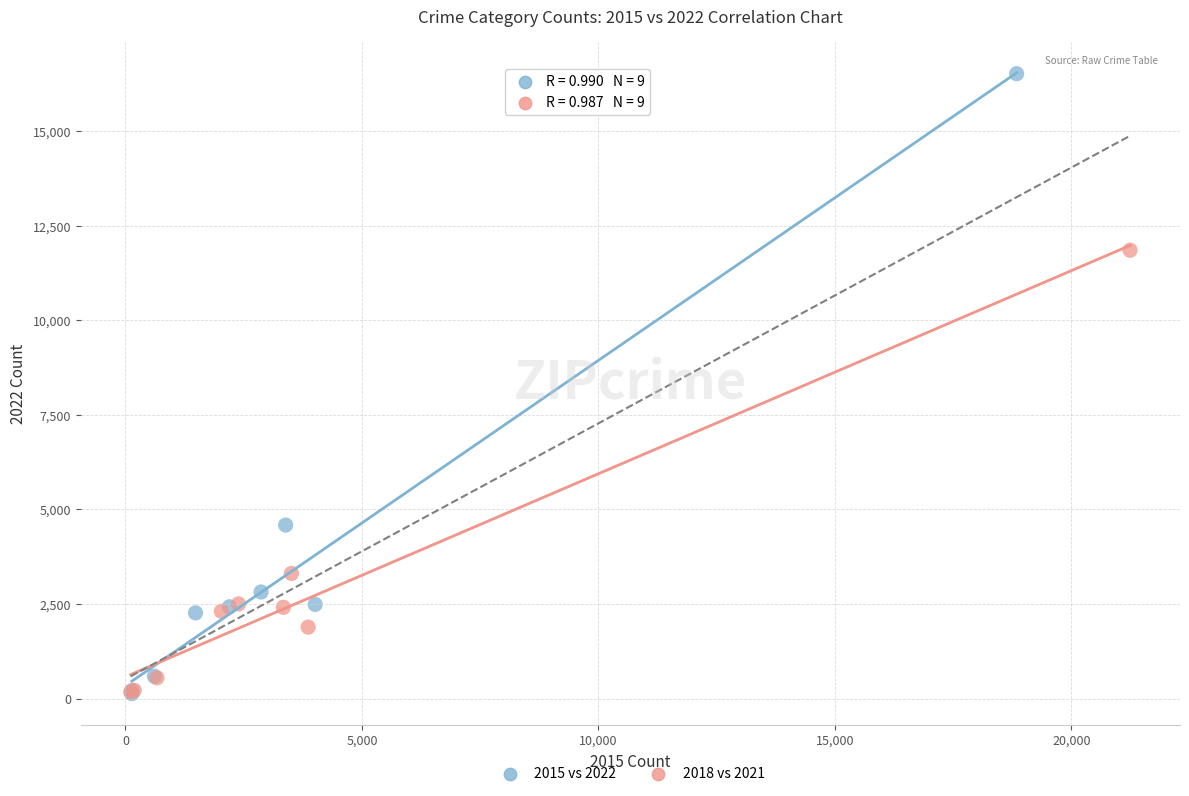

Which series reaches the maximum Y coordinate?

2015 vs 2022